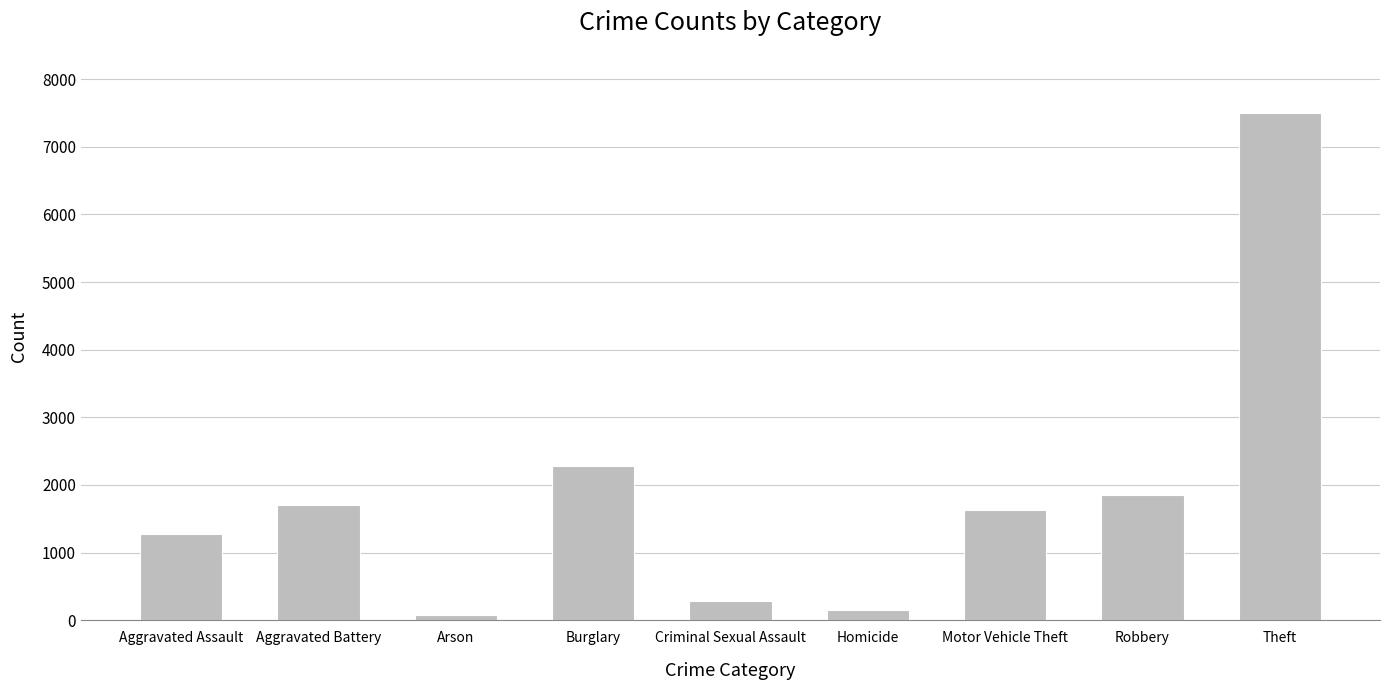

What is the label of the 5th bar from the left?

Criminal Sexual Assault